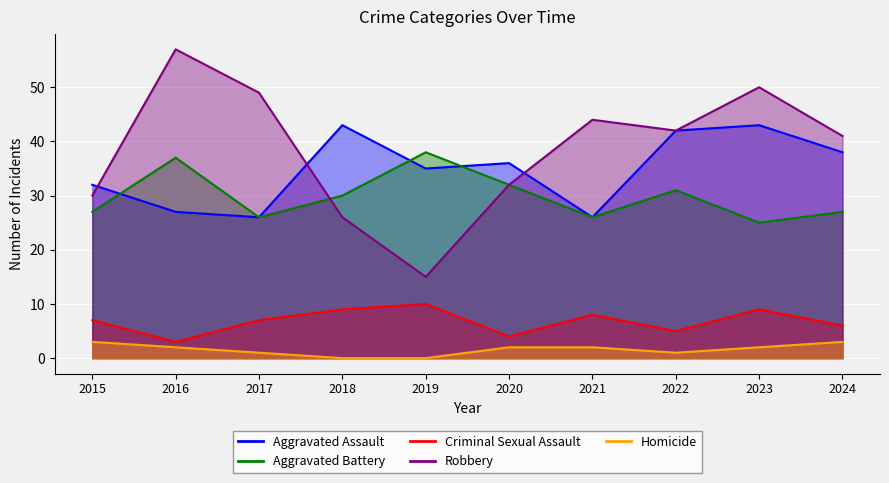

Is the value of Criminal Sexual Assault at 2020 greater than the value of Aggravated Assault at 2020?

No